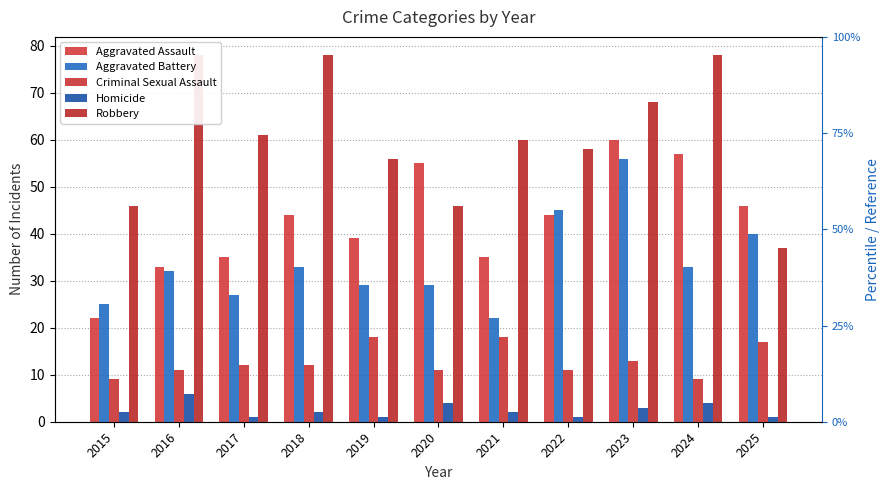

How many values in the Robbery series are below 60?

5